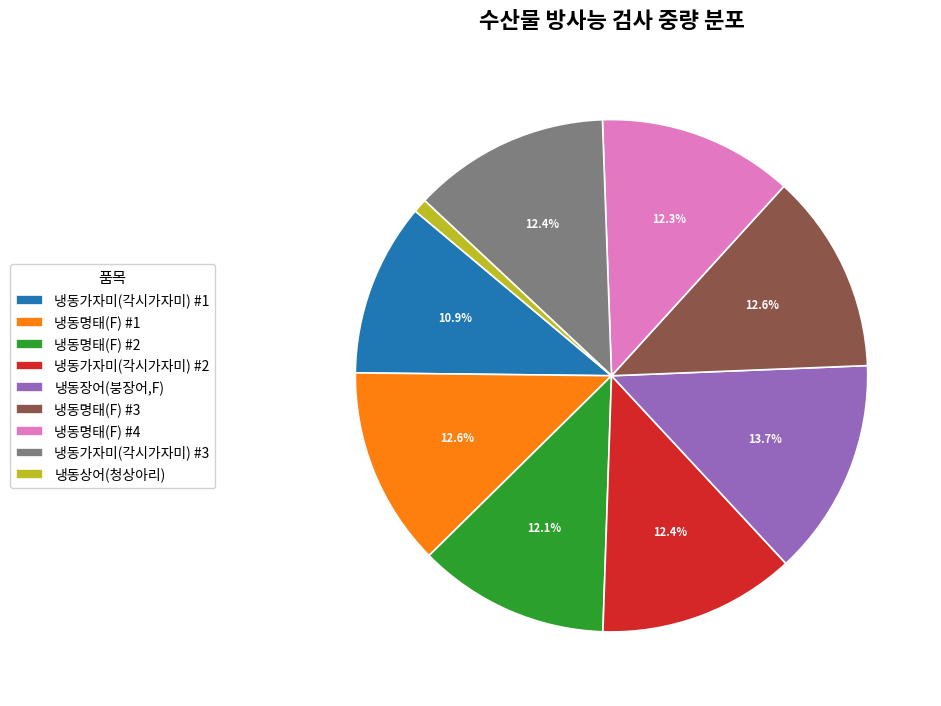

How many segments does this pie chart have?

9